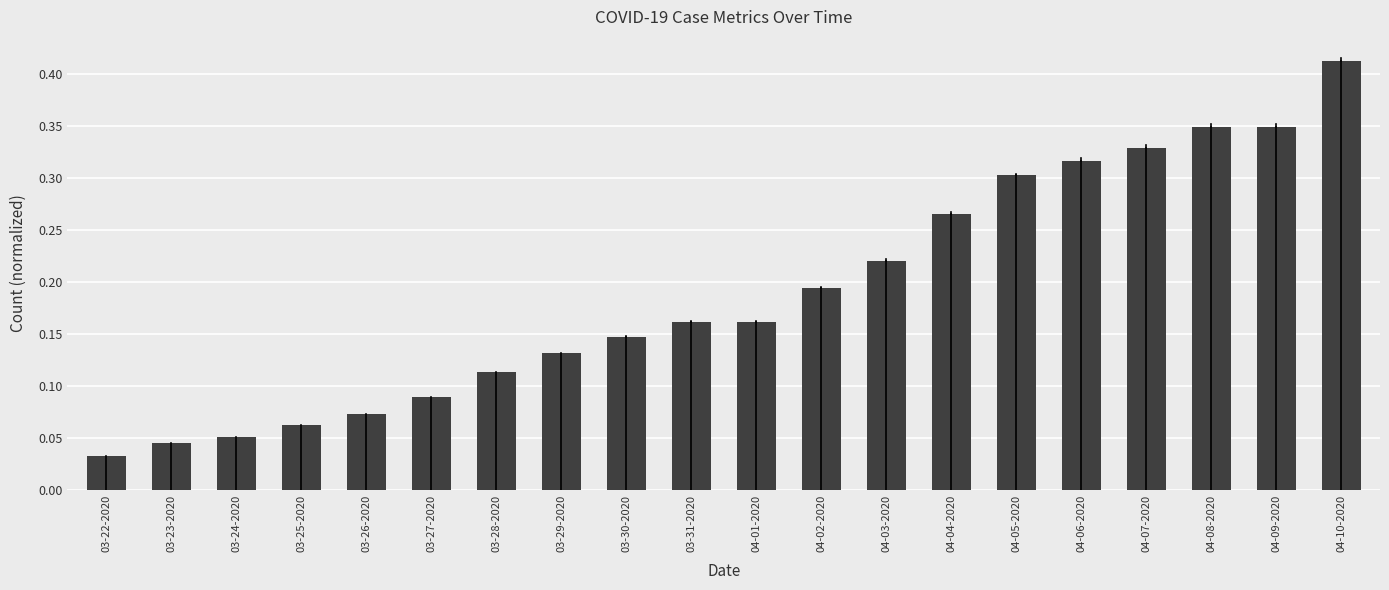

Where is the data nearest to the value 0?

03-22-2020